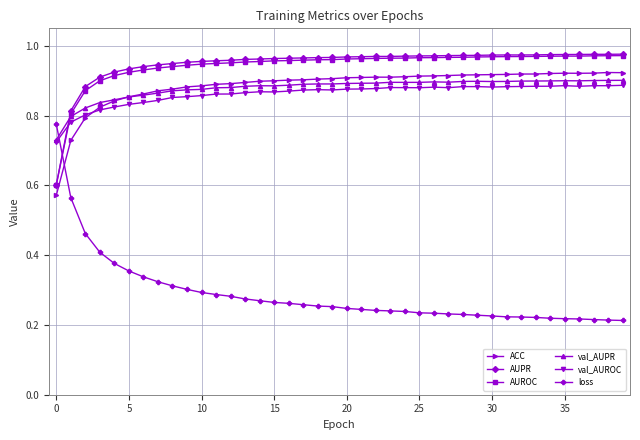

Which series has the largest range (max minus min)?

loss